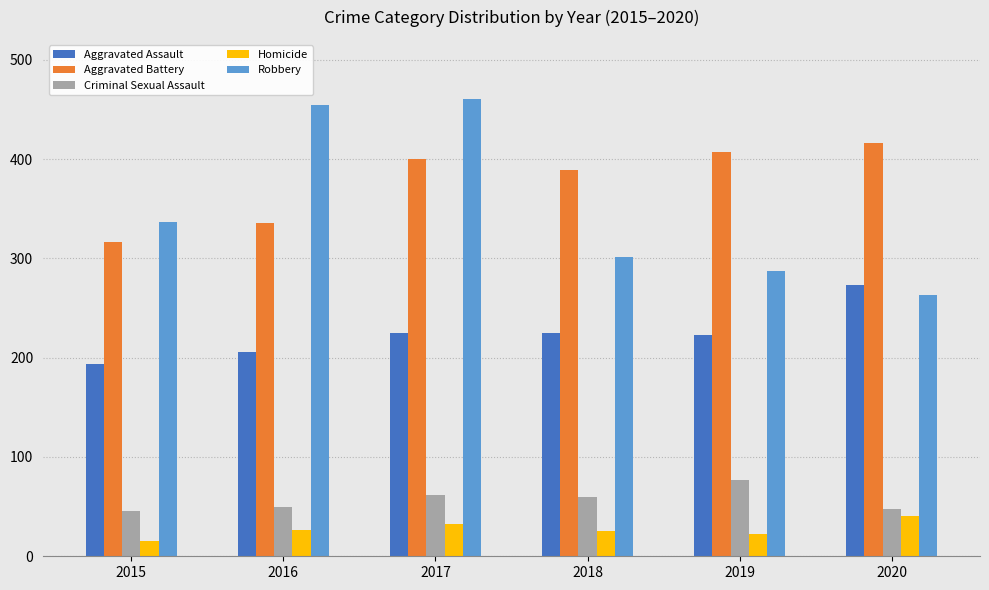

At 2015, list the series in order from smallest to largest.

Homicide, Criminal Sexual Assault, Aggravated Assault, Aggravated Battery, Robbery